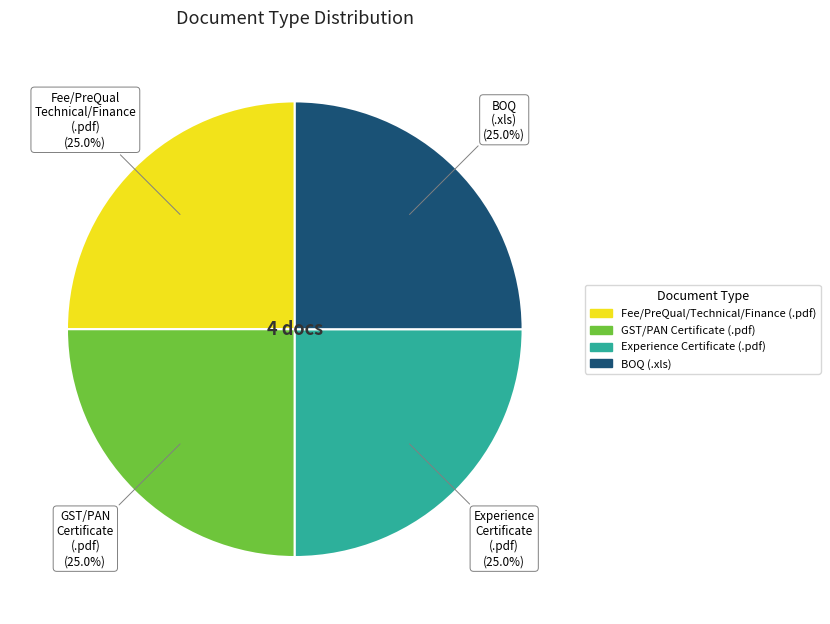

What portion of the pie excludes Experience Certificate (.pdf) (25.0%)?

75.0%